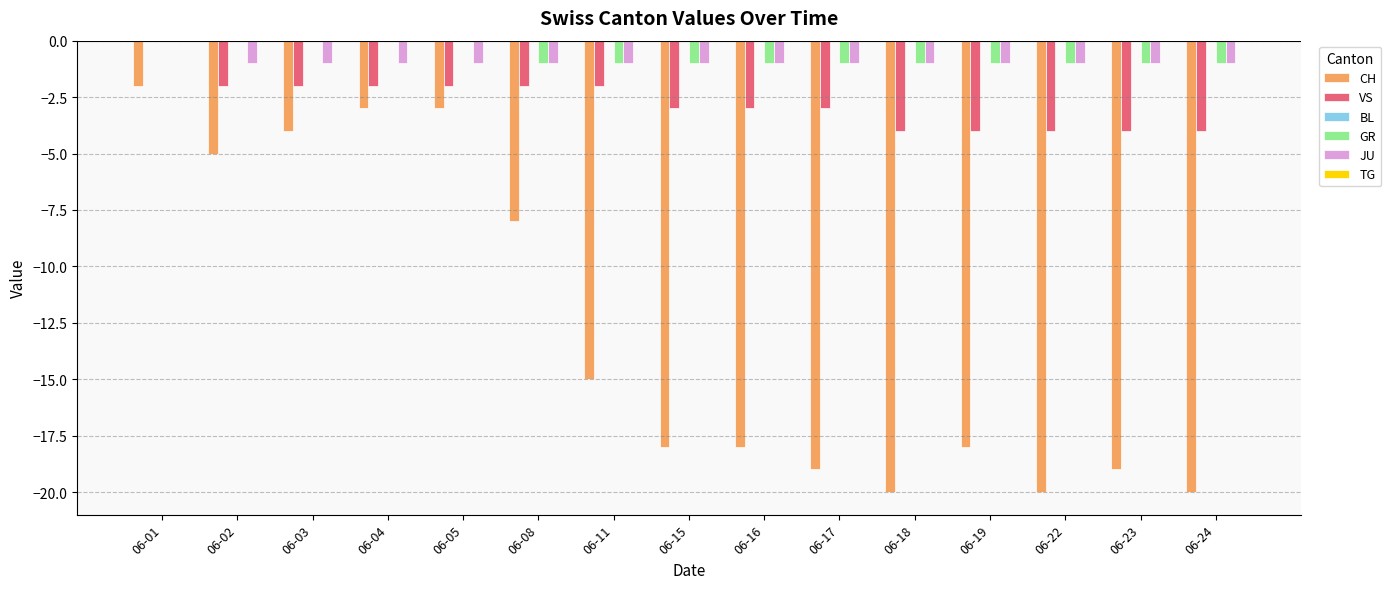

At which category is the sum across all series the highest?

06-01